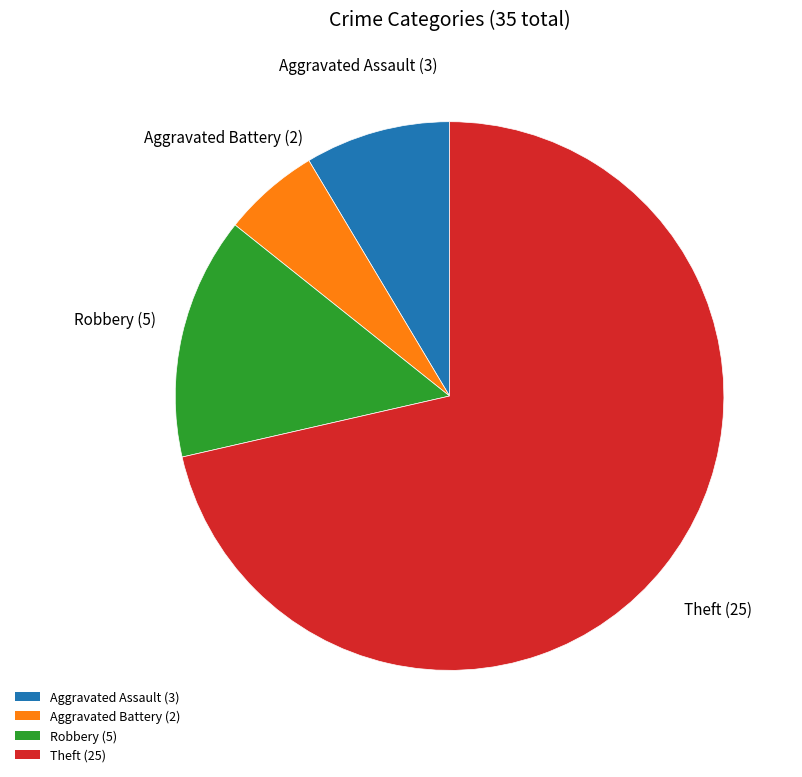

True or false: Aggravated Assault (3) accounts for 9% of the total.

True